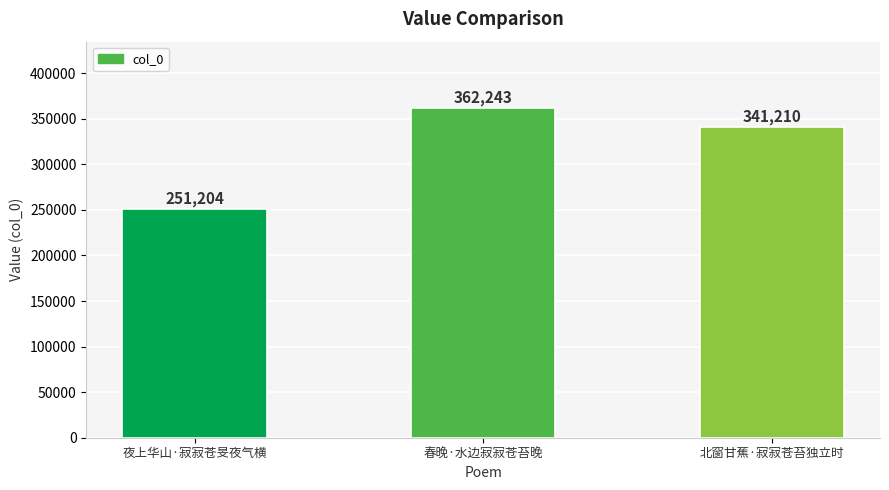

Reading left to right, transcribe all the data shown in this chart.

251204	362243	341210